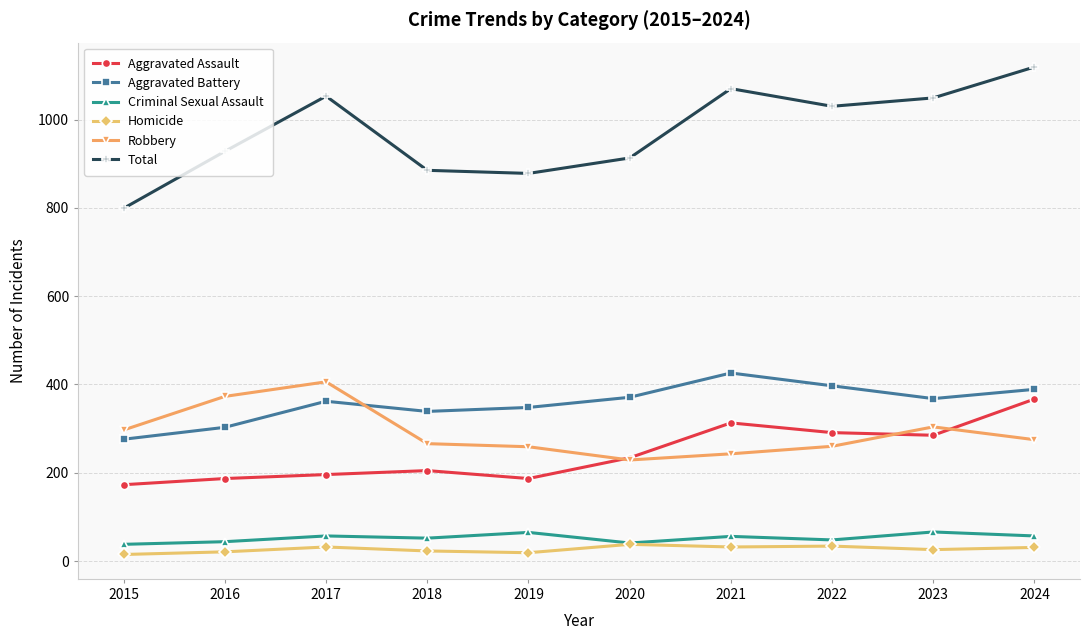

How many categories are shown in the chart?

10